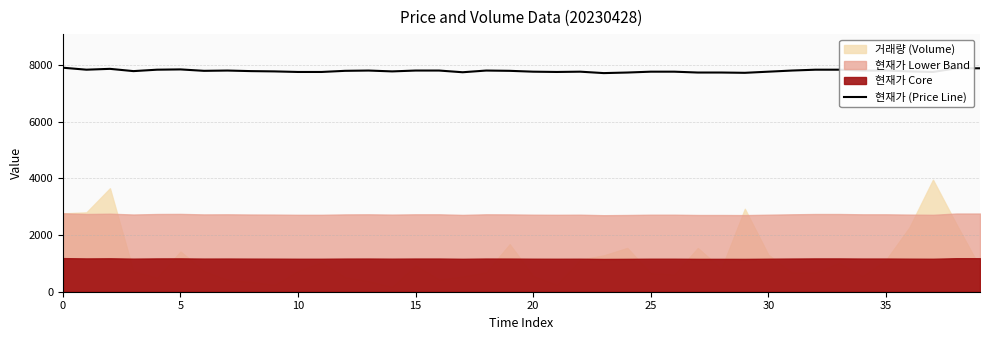

How many interior local peaks (higher than both neighbors) does the data have?

6